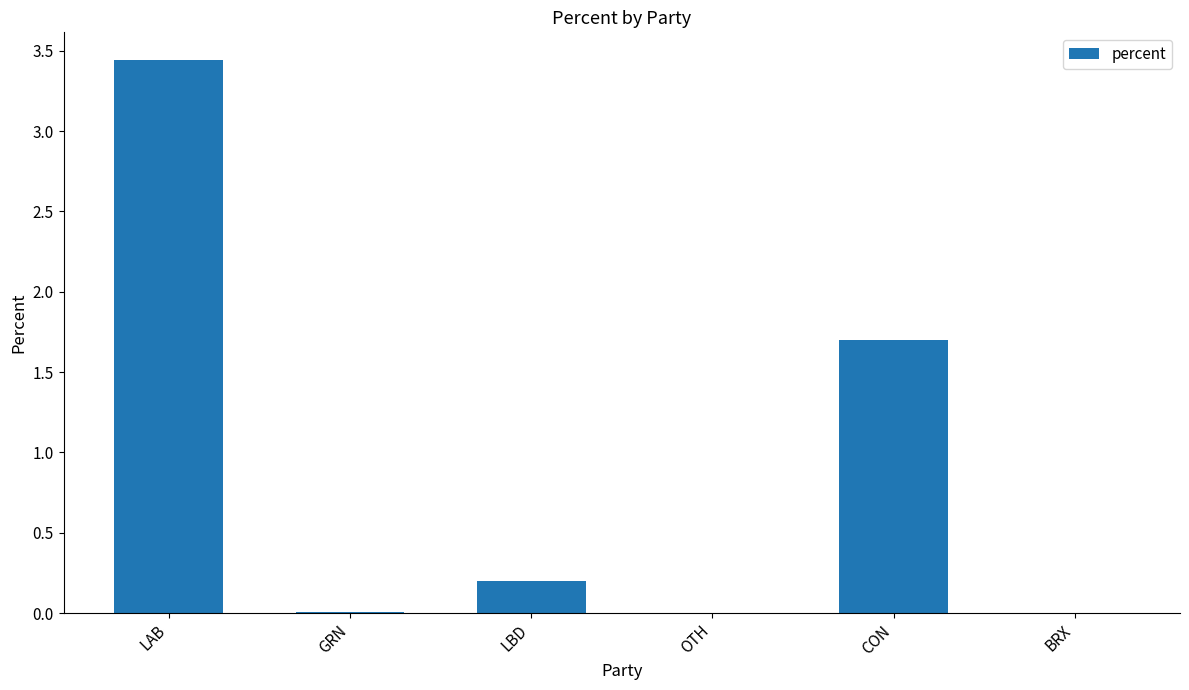

Are the bars grouped side by side (vs. stacked)?

No